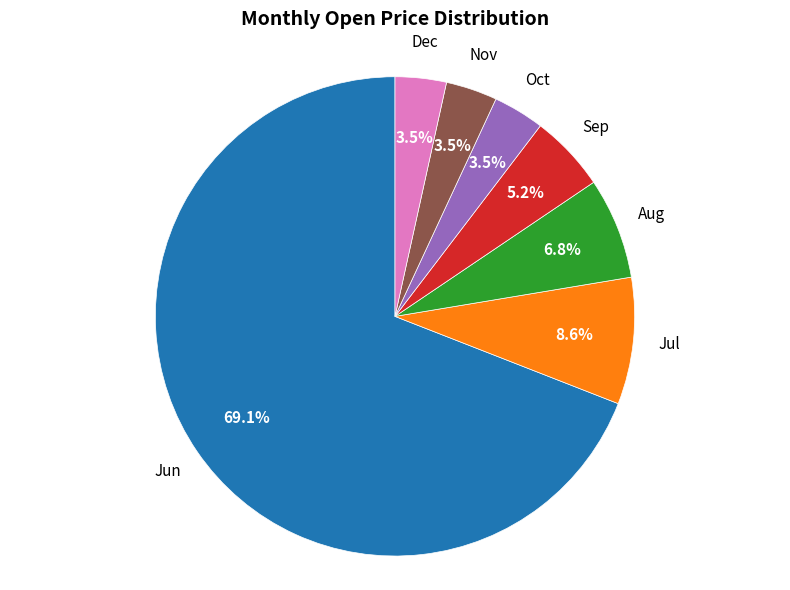

Is there any slice that represents more than half of the pie?

Yes